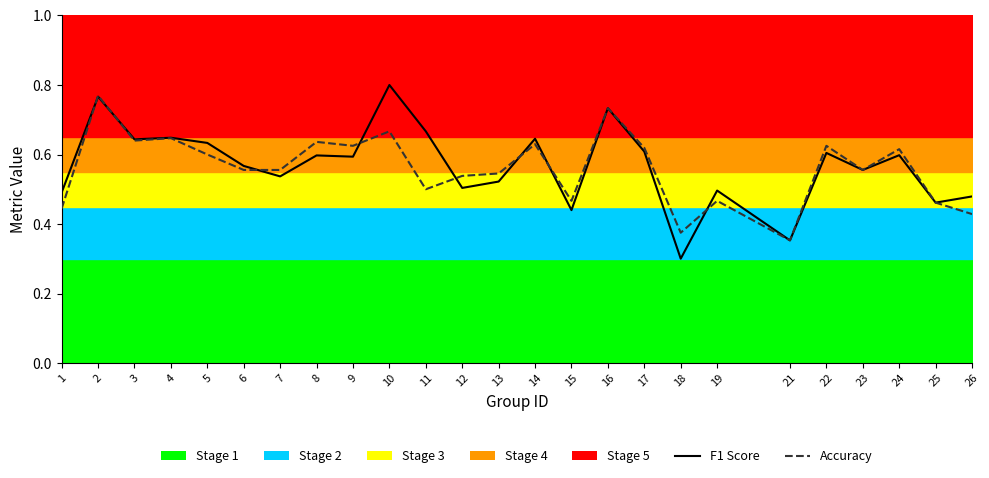

True or false: f1_line has a value of 0.5 at 26.

True